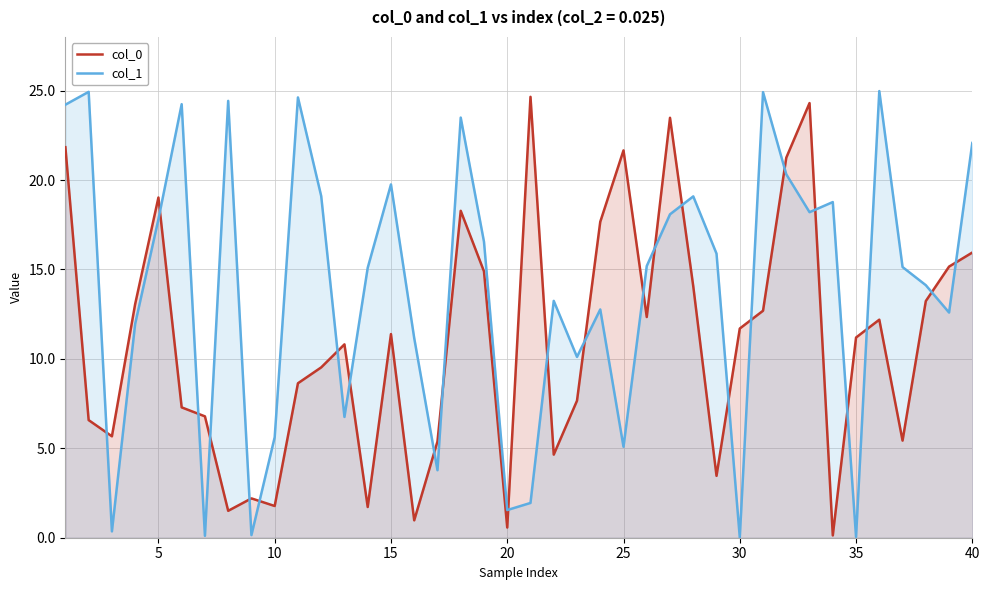

What is the difference between the maximum and second lowest values in the col_1 series?

24.9